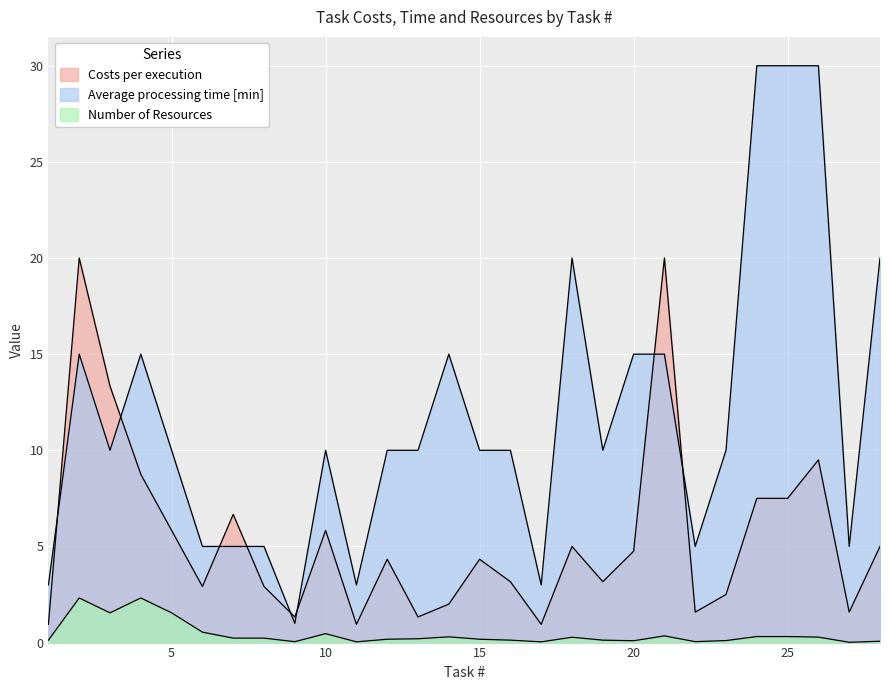

What is the spread (max minus min) of values at 18?

19.7